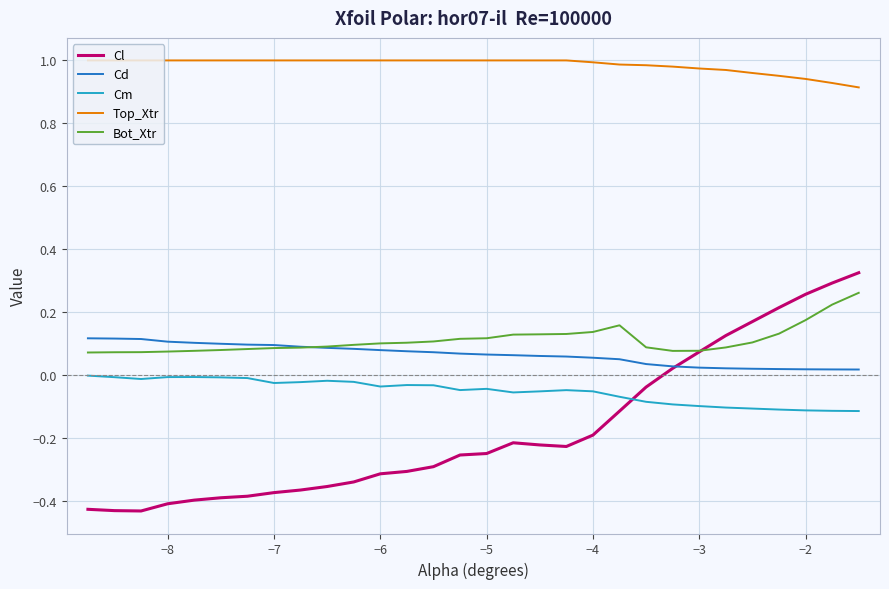

Rank the series by their maximum value, from highest to lowest.

Top_Xtr, Cl, Bot_Xtr, Cd, Cm